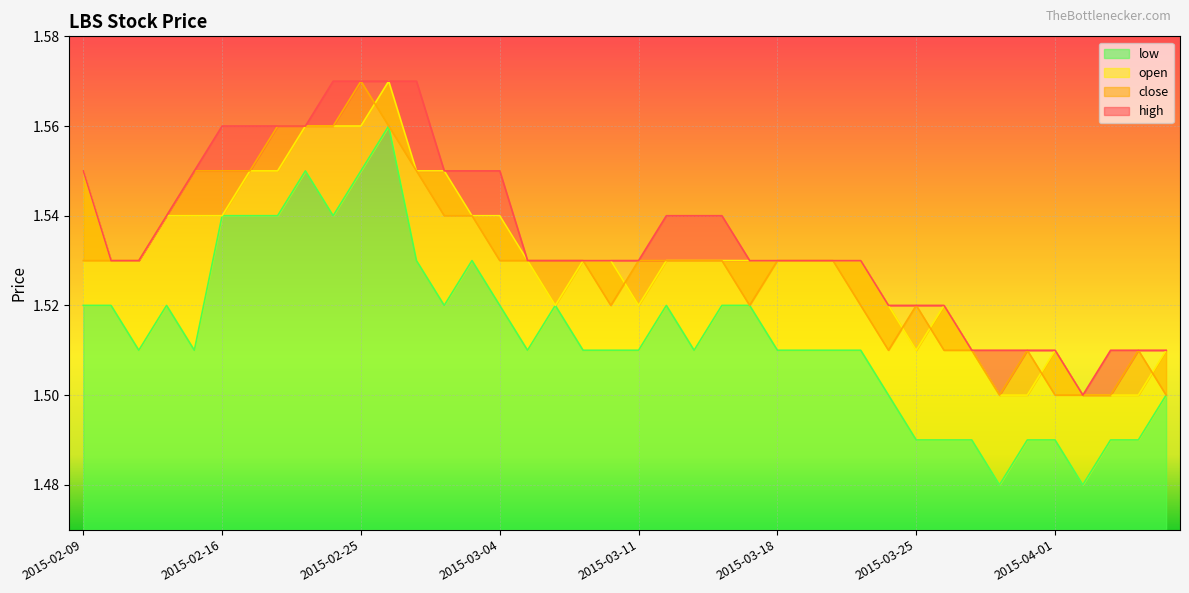

True or false: high and close intersect in this chart.

False